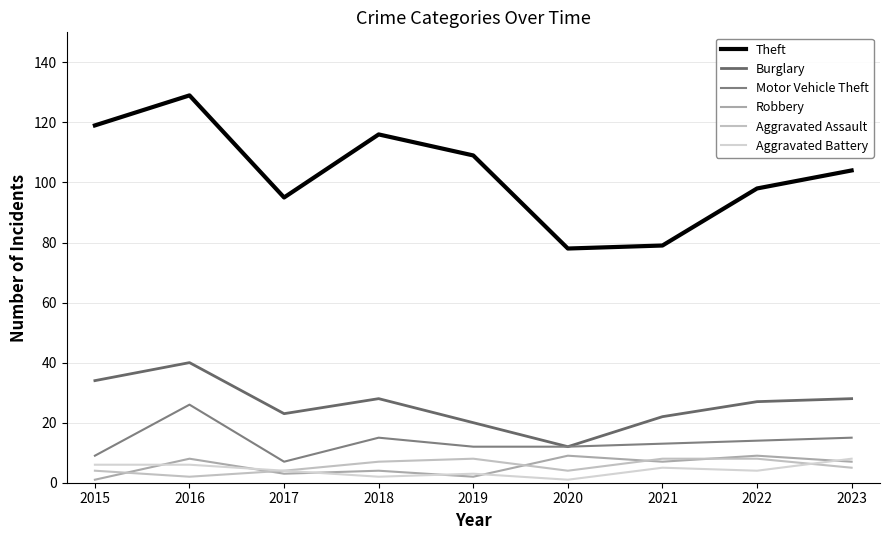

Which has a higher value, 2022 or 2020?

2022